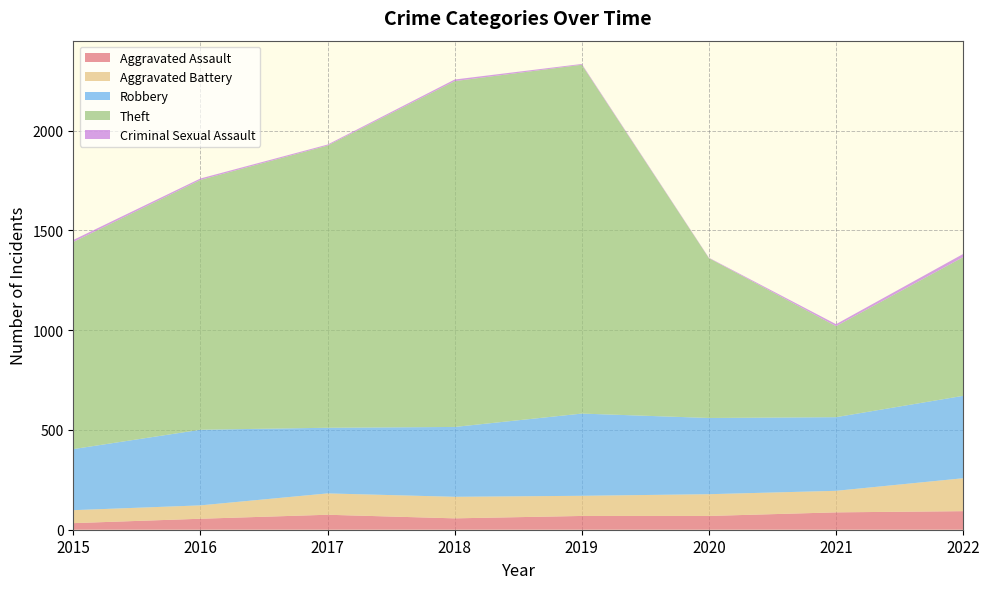

Reading left to right, transcribe all the data shown in this chart.

Aggravated Assault: 33	55	75	57	69	69	87	93
Aggravated Battery: 65	67	107	108	101	109	108	165
Robbery: 306	379	329	350	412	382	369	413
Theft: 1038	1252	1414	1733	1748	801	456	695
Criminal Sexual Assault: 10	7	5	8	4	2	10	16